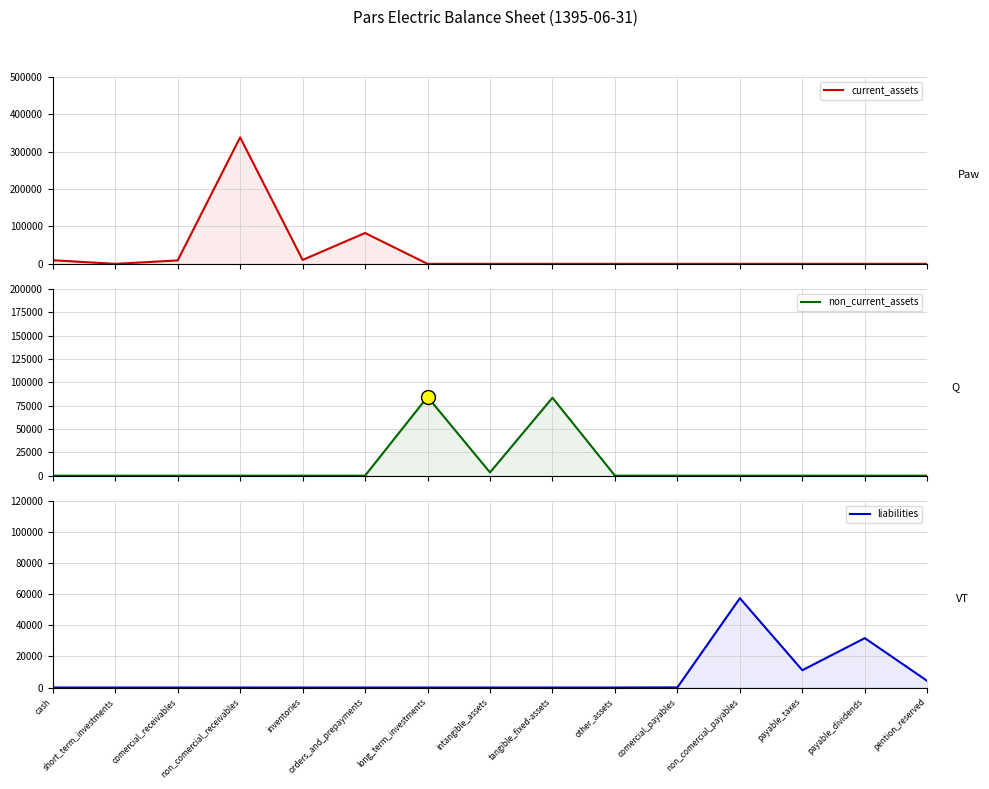

Reading left to right, transcribe all the data shown in this chart.

current_assets: 9653	0	9117	338391	10484	82536	0	0	0	0	0	0	0	0	0
non_current_assets: 0	0	0	0	0	0	84351	3497	83396	44	0	0	0	0	0
liabilities: 0	0	0	0	0	0	0	0	0	0	97	57358	11121	31723	4234